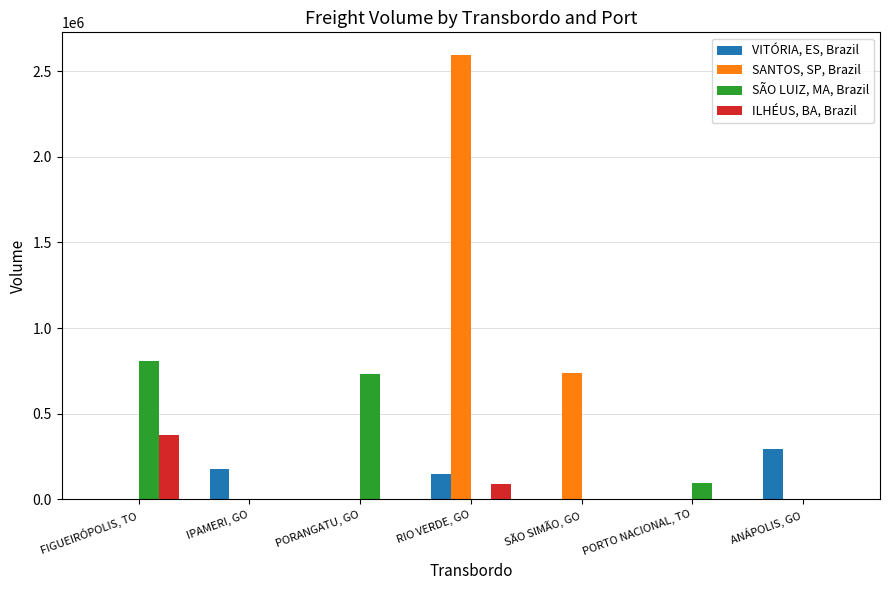

What is the sum of all SÃO LUIZ, MA, Brazil values?

1628912.0